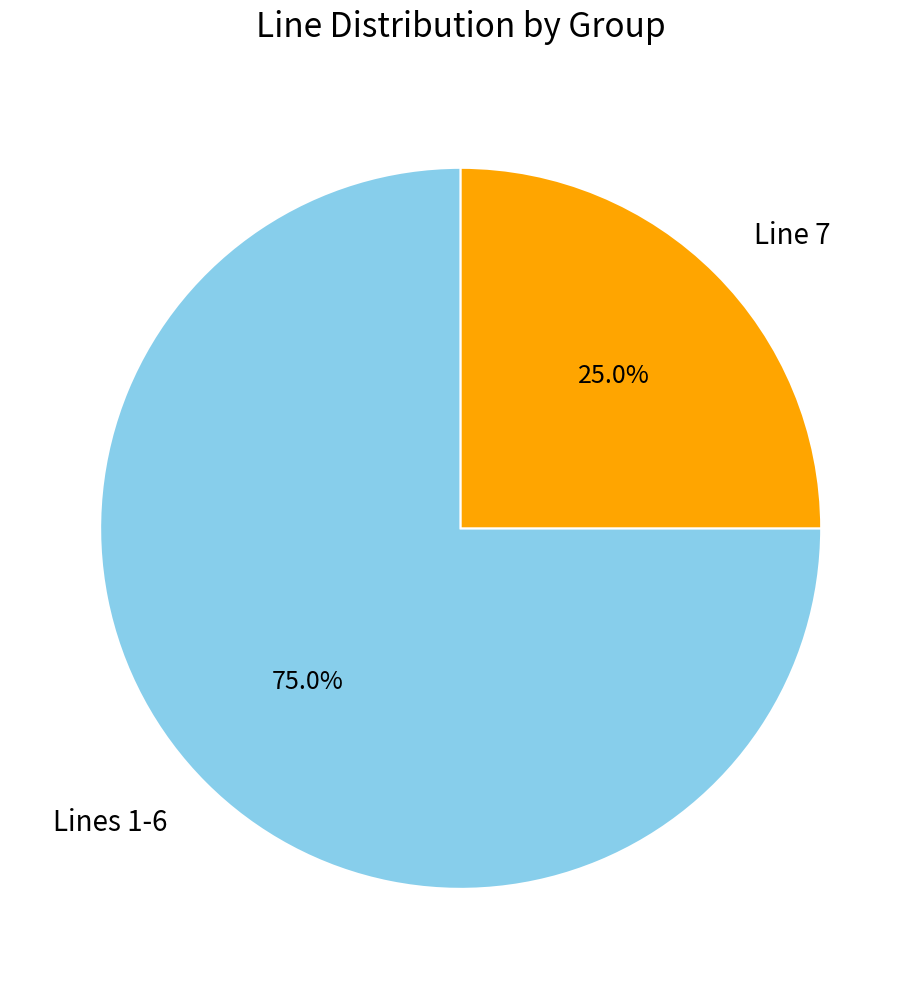

Between Line 7 and Lines 1-6, which is larger?

Lines 1-6